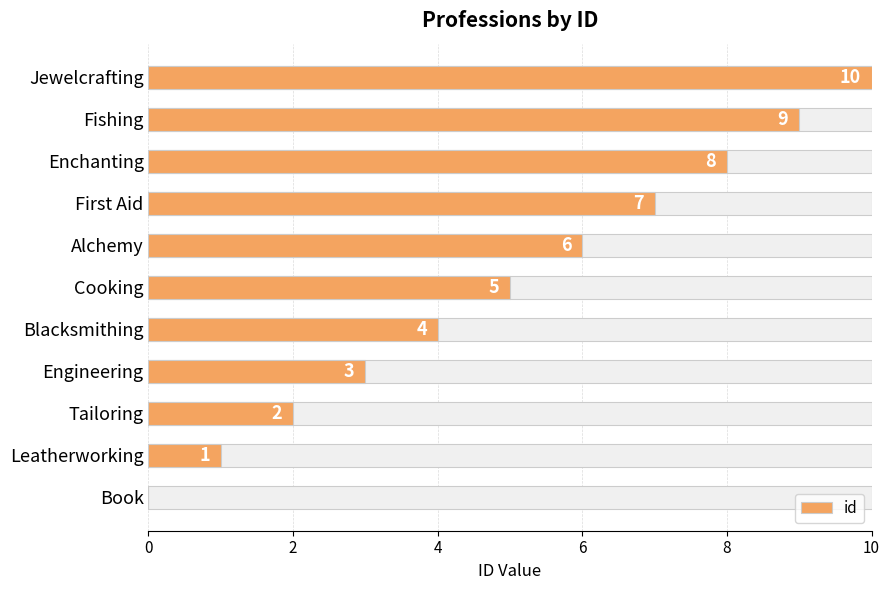

How many positive values are there?

10